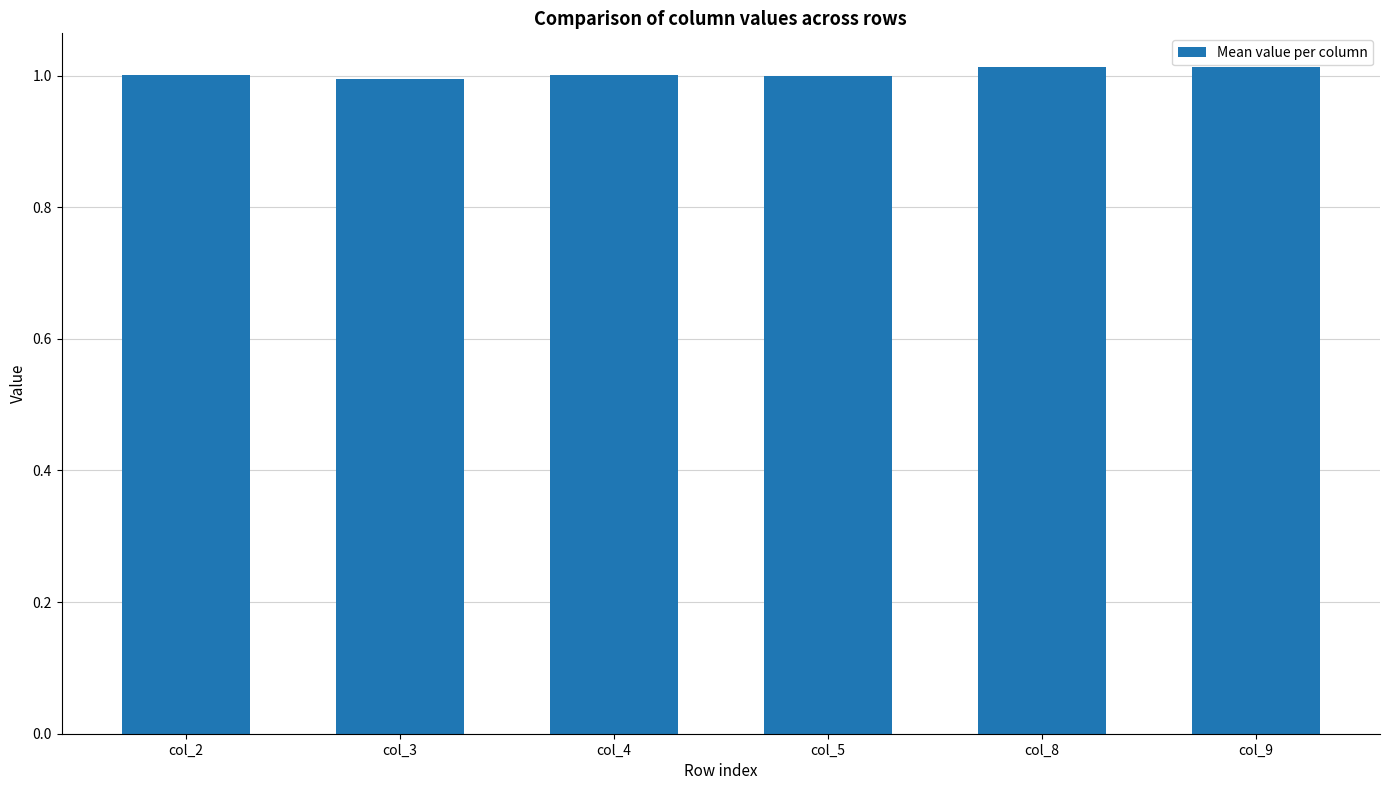

Does the chart contain stacked bars?

No